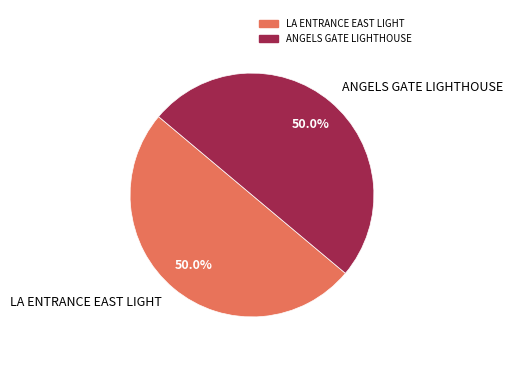

How many segments does this pie chart have?

2